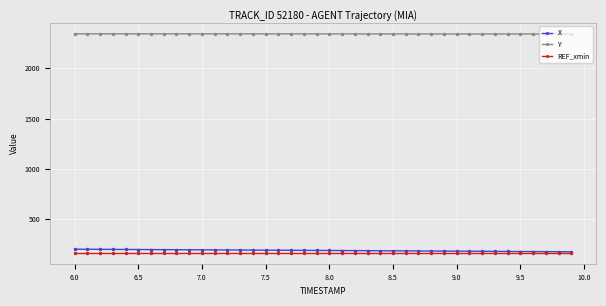

True or false: Y and REF_xmin cross at least once.

False